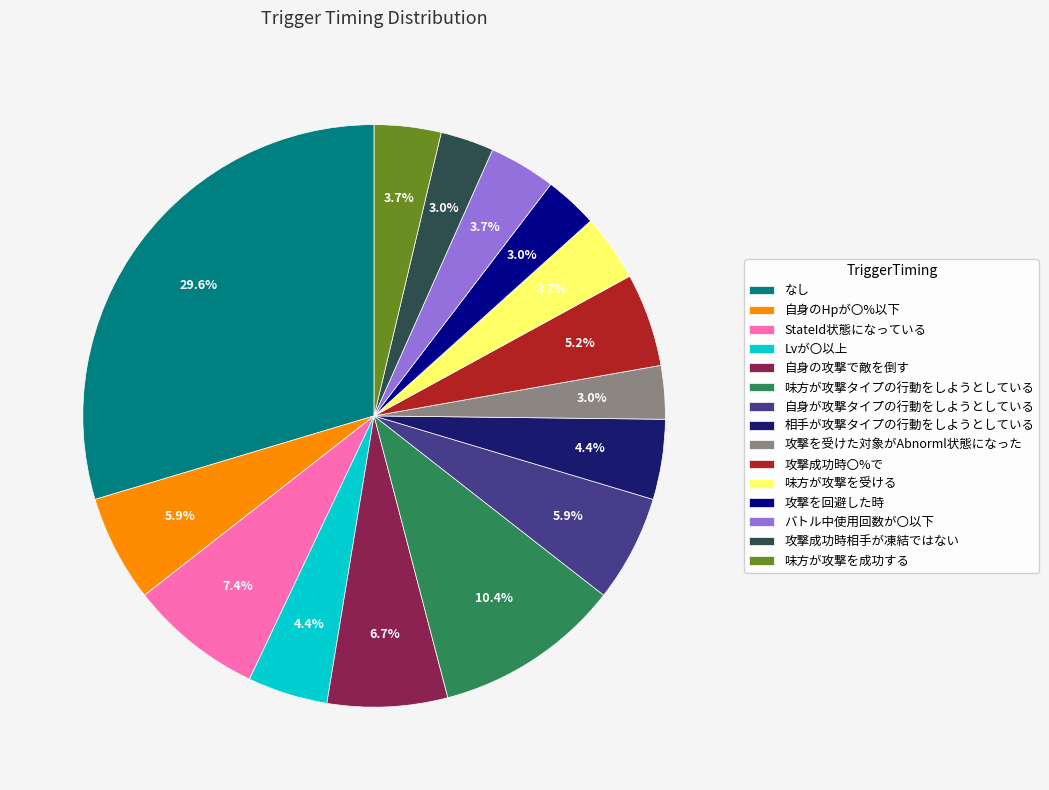

How much of the chart is everything except 攻撃を受けた対象がAbnorml状態になった?

97.0%